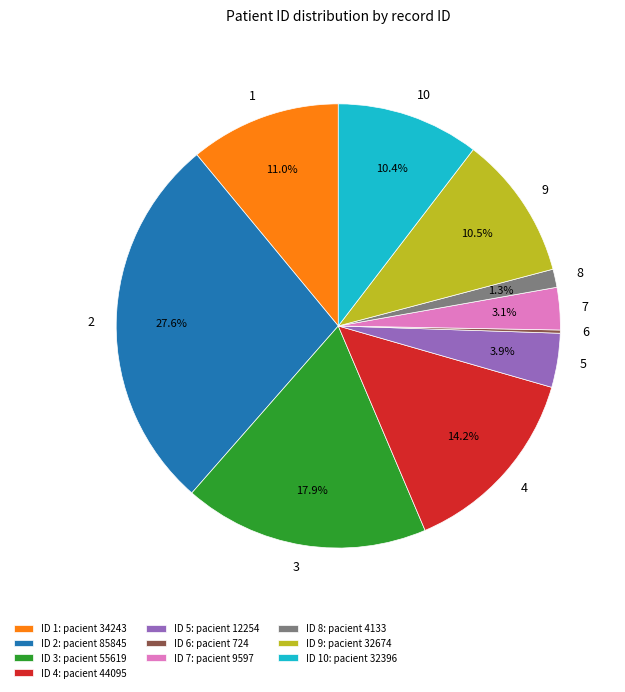

What percentage is the 7 slice, to the nearest percent?

3%